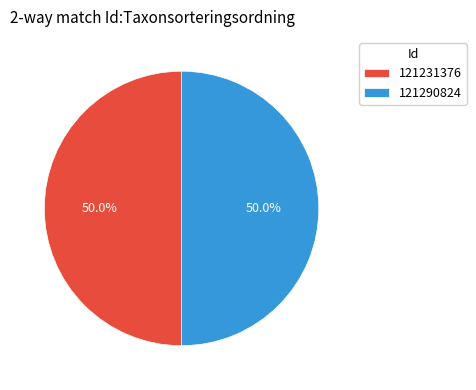

How many segments does this pie chart have?

2